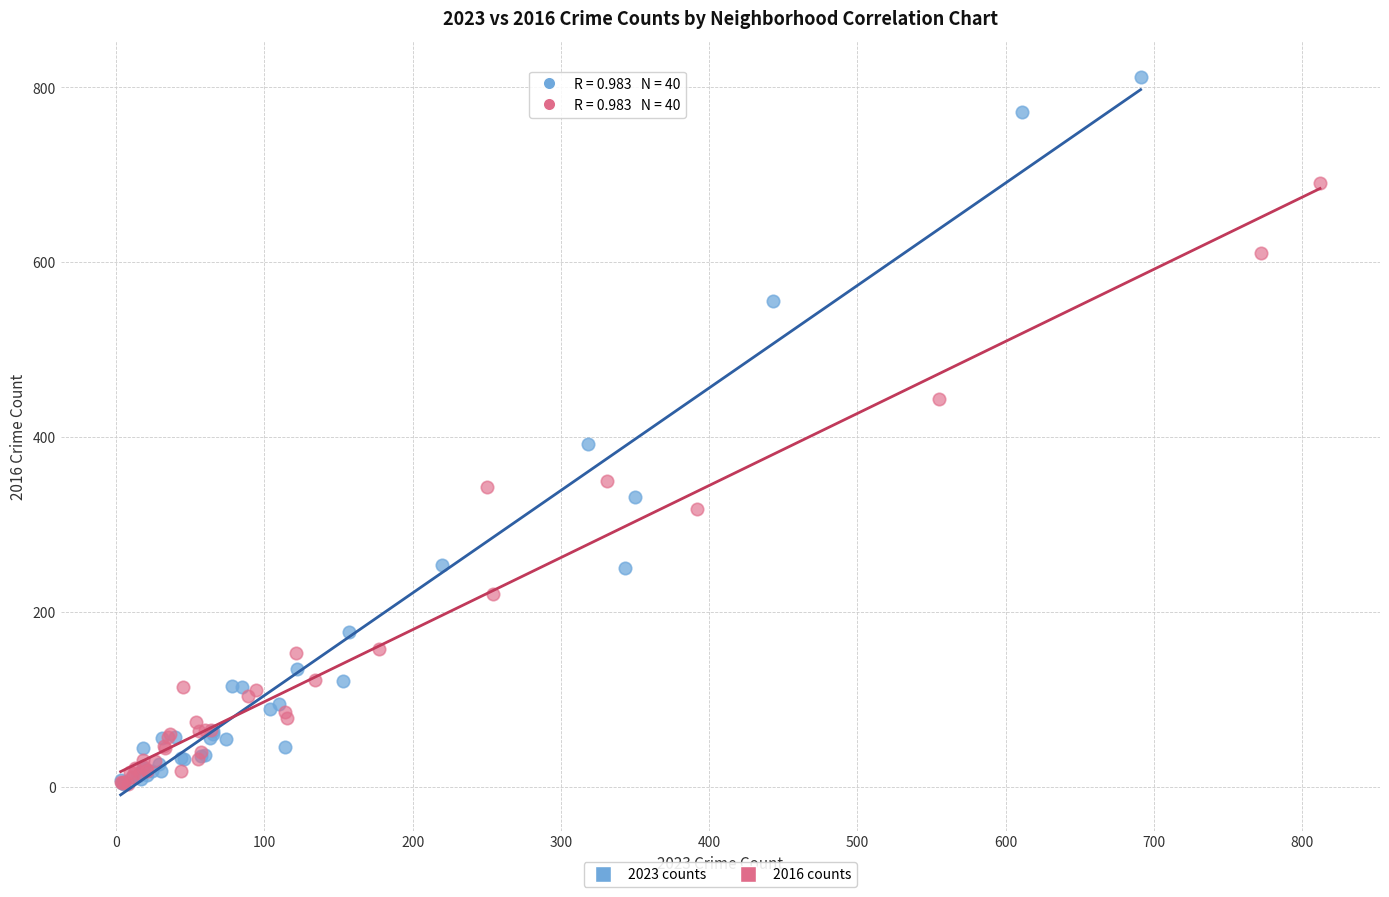

Which series has the widest spread of Y values?

2023 counts